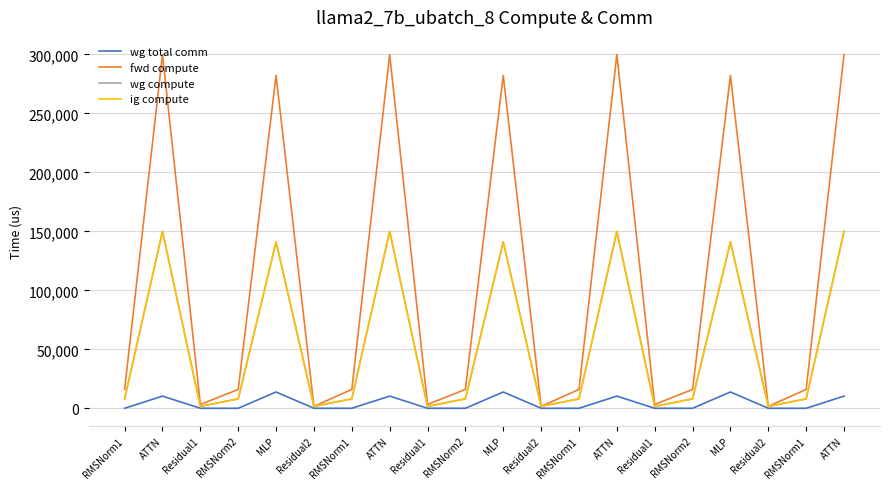

True or false: wg compute and fwd compute intersect in this chart.

False